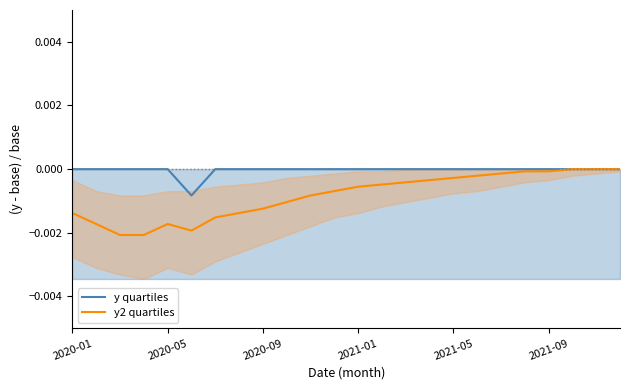

Which series has the widest spread of values?

y2 quartiles